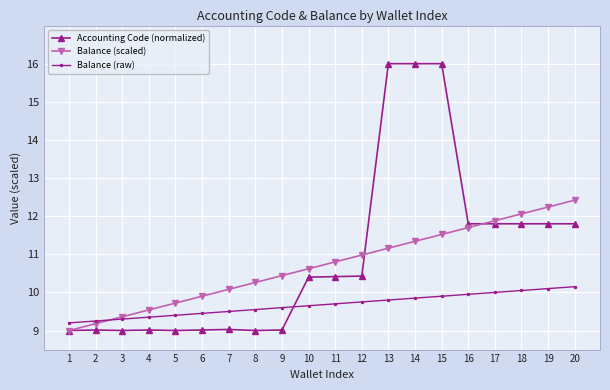

The Balance (scaled) series shows 11.5 at 15. True or false?

True